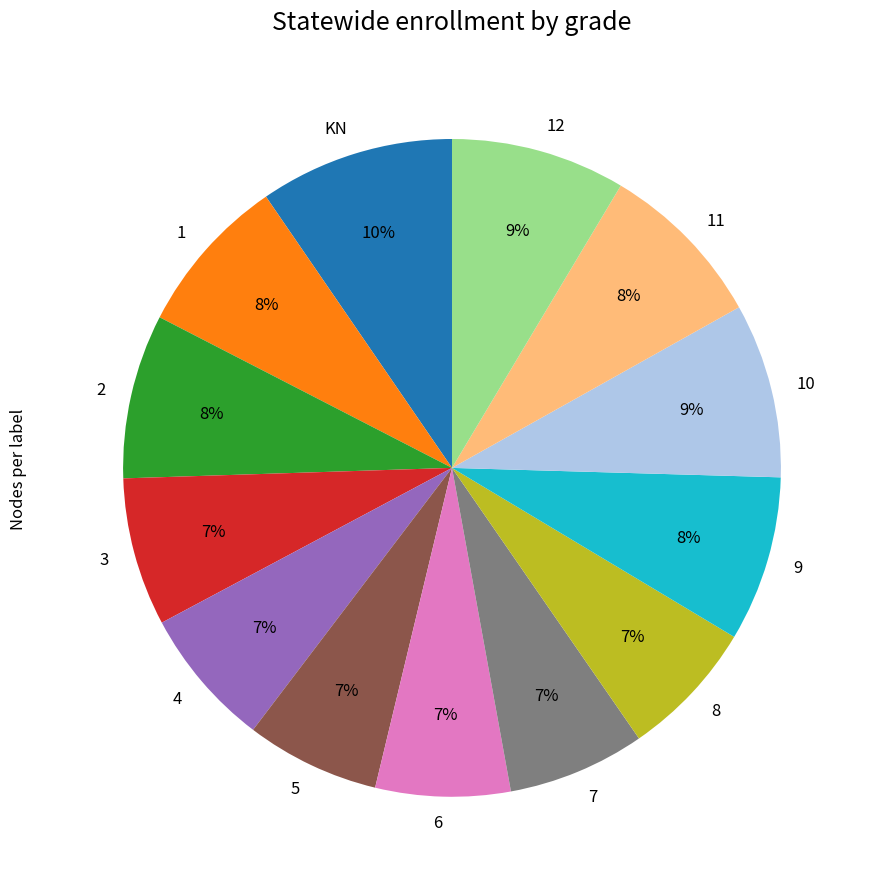

Approximately how many times larger is the value at 11 compared to 2?

1.0